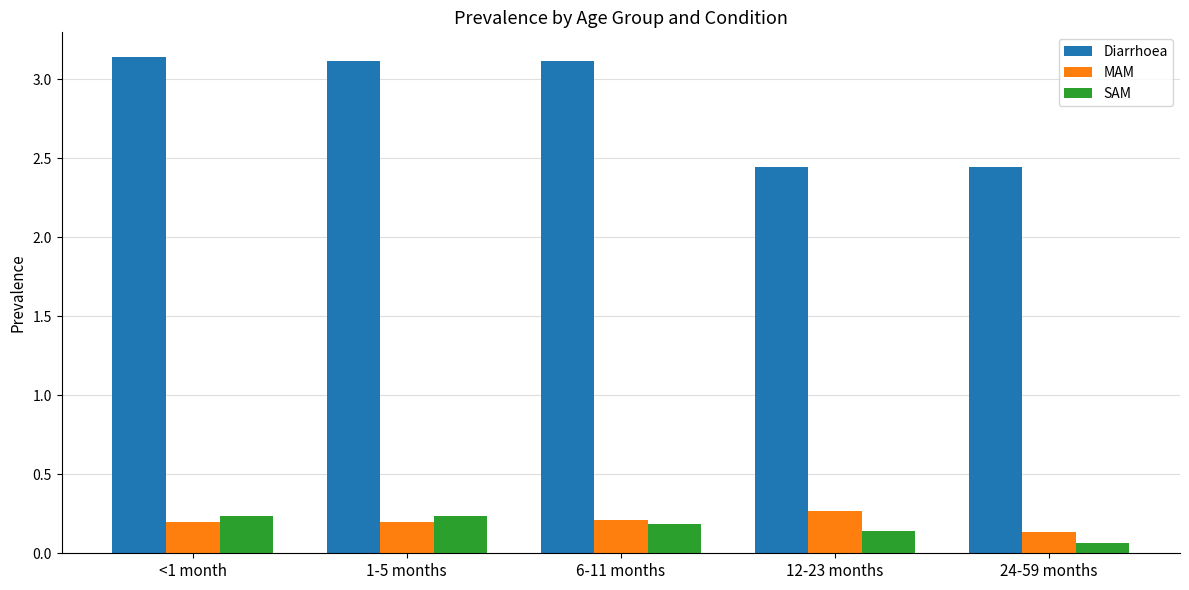

Which series has the largest range (max minus min)?

Diarrhoea